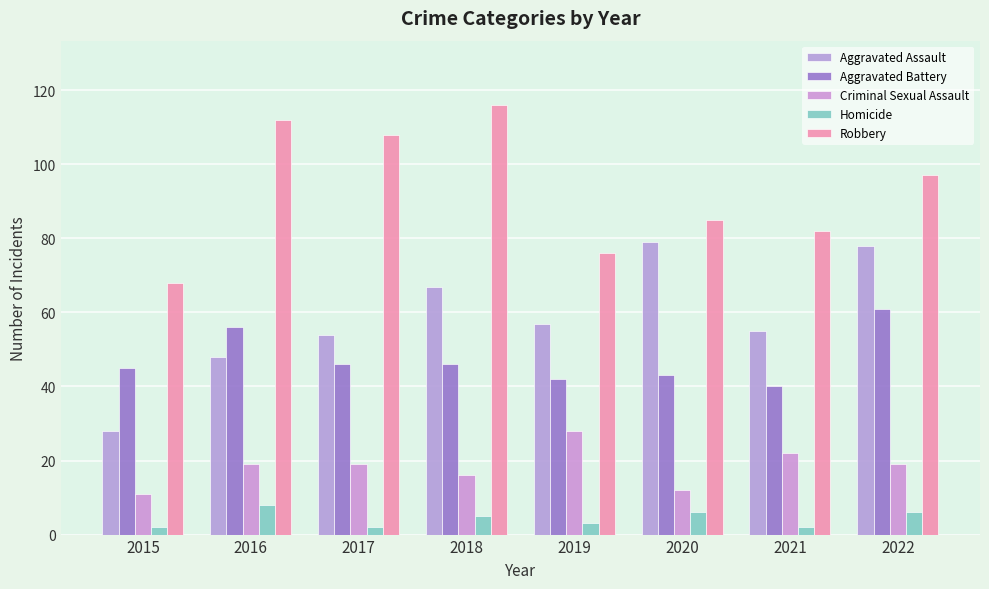

Reading left to right, extract all data points from this chart.

Aggravated Assault: 28	48	54	67	57	79	55	78
Aggravated Battery: 45	56	46	46	42	43	40	61
Criminal Sexual Assault: 11	19	19	16	28	12	22	19
Homicide: 2	8	2	5	3	6	2	6
Robbery: 68	112	108	116	76	85	82	97